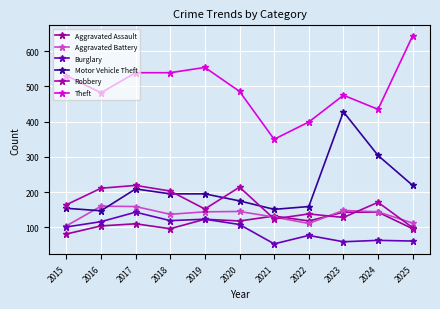

True or false: Aggravated Assault and Motor Vehicle Theft intersect in this chart.

False